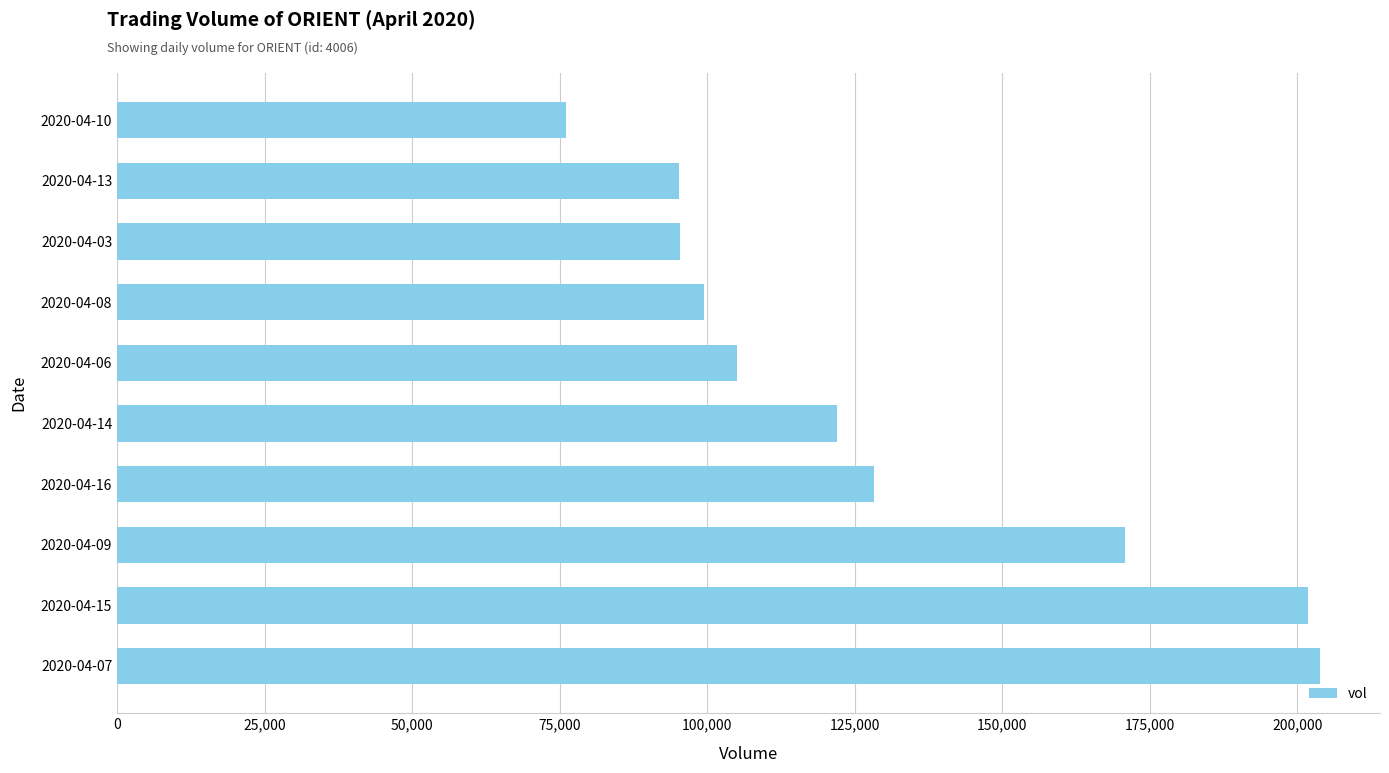

At which category does the chart reach its minimum across all series?

2020-04-10